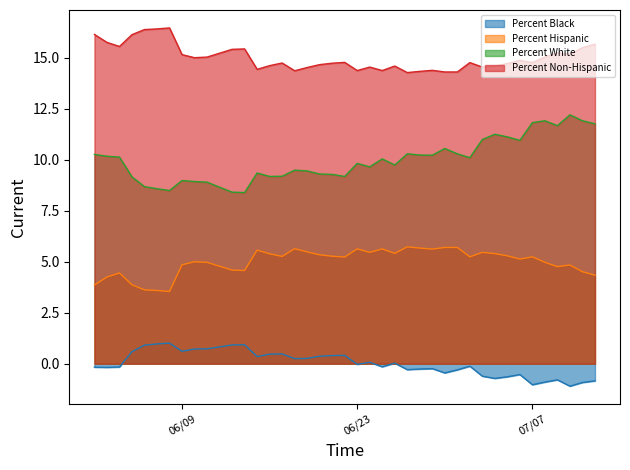

Is it true that Percent Hispanic equals 4.8 at 06/09?

True